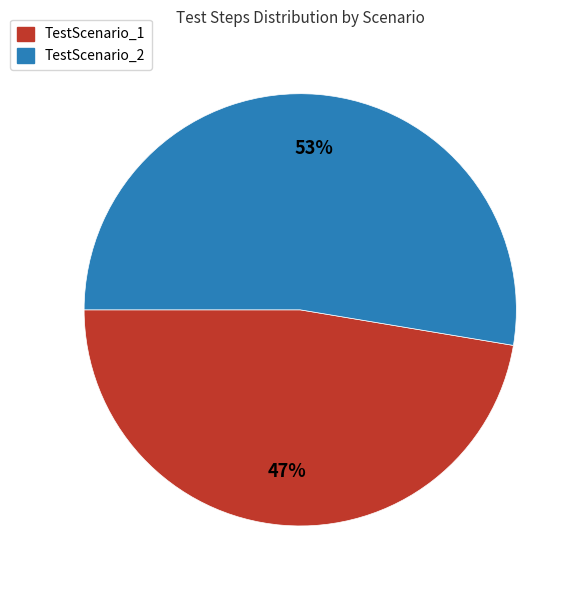

What percentage is the TestScenario_1 slice, to the nearest percent?

47%